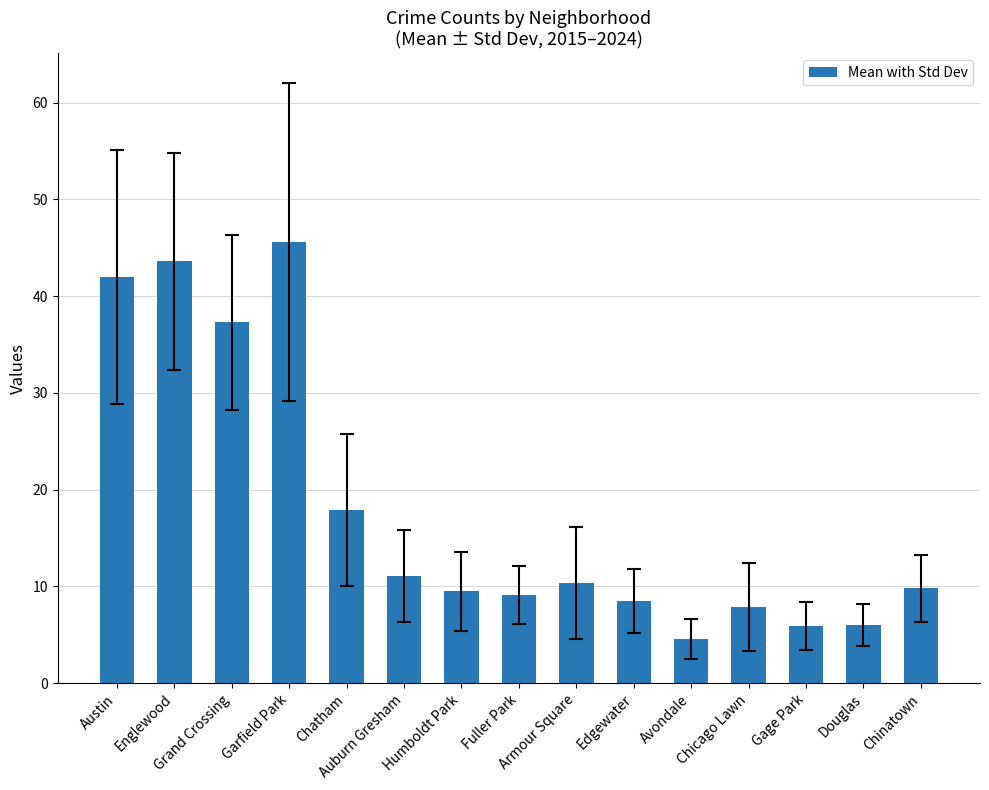

What is the change in value from Garfield Park to Chinatown?

-35.8